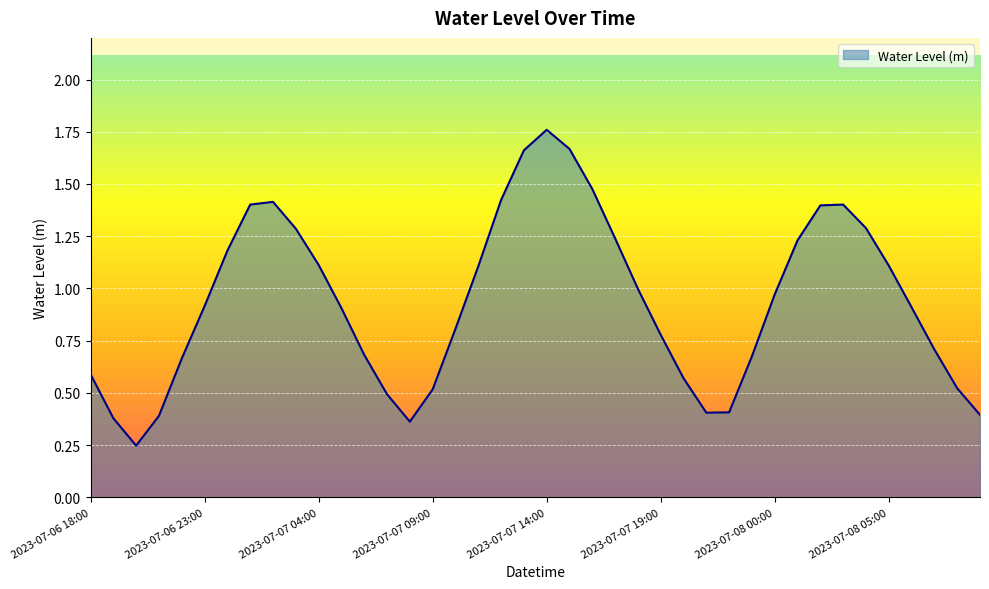

What is the sum of all values?

37.5